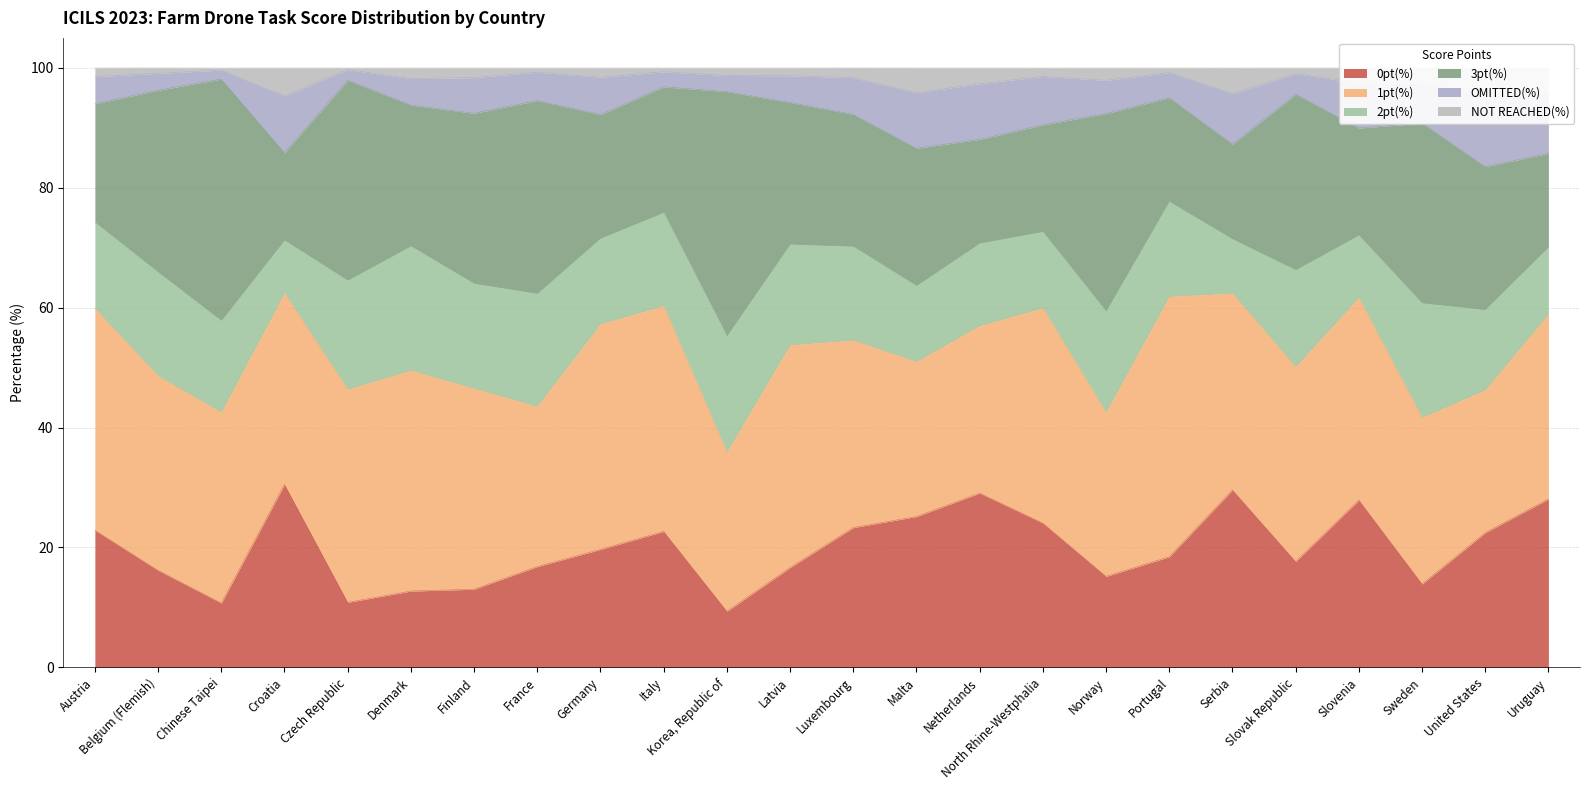

What is the label of the 18th point from the right?

Finland